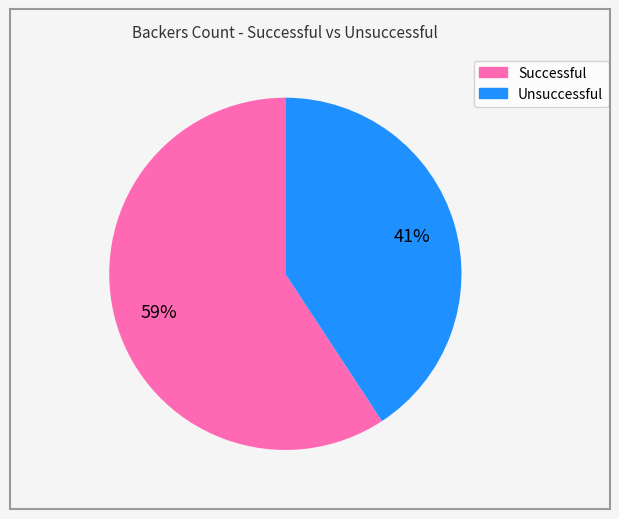

To the nearest percent, what percentage of the pie is Unsuccessful?

41%